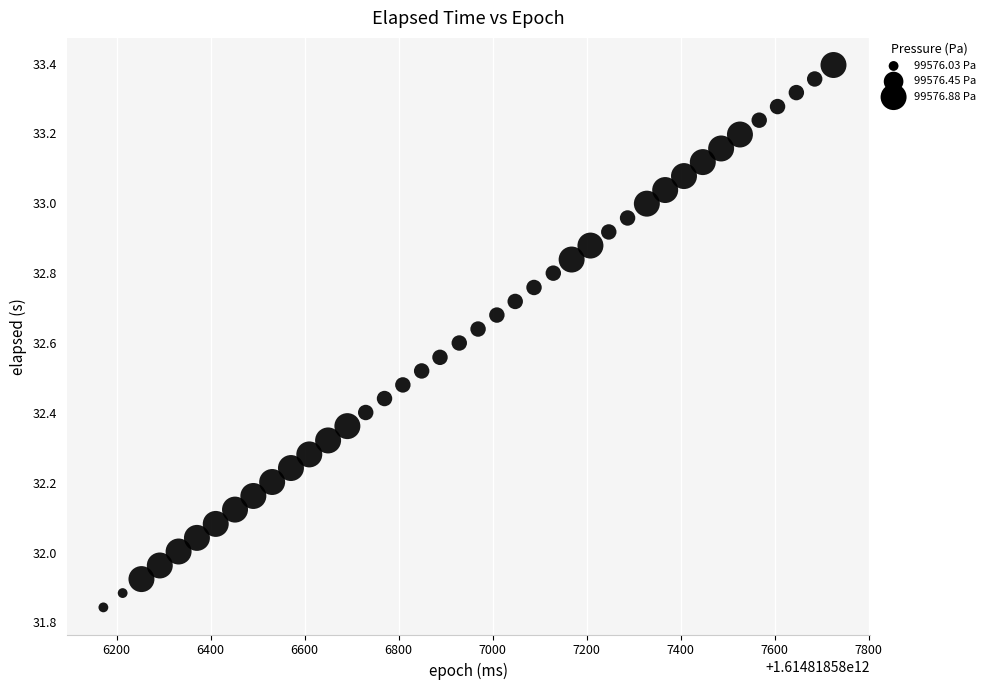

What is the range of X values (max minus min)?

1553.0